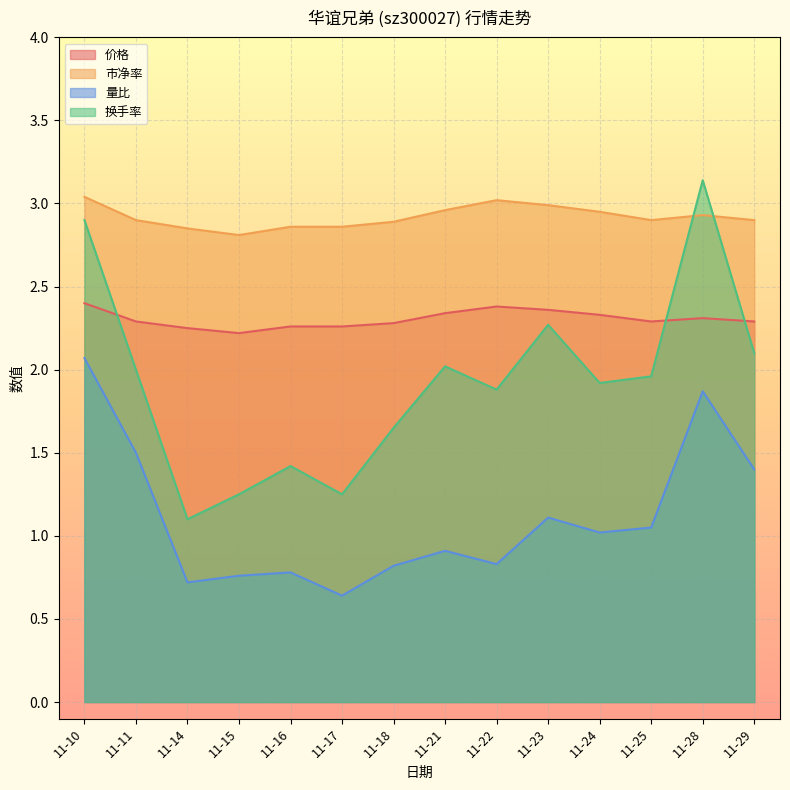

After their last crossing, which series has the higher values: 价格 or 换手率?

价格